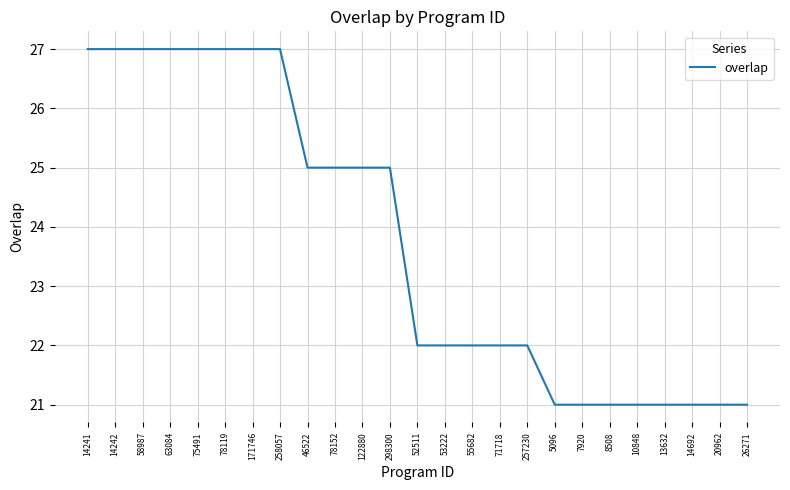

What position from the left is 78119?

6